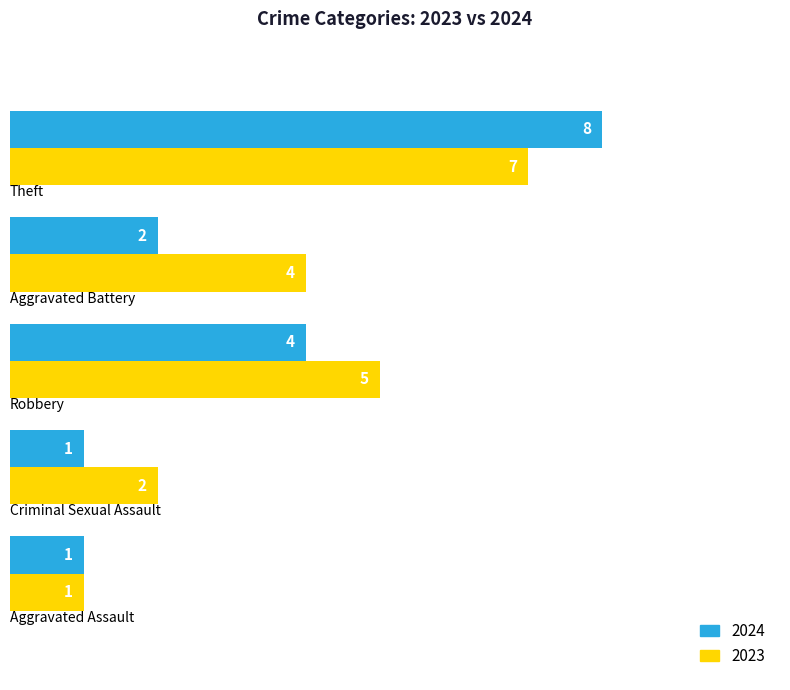

What are all the series names shown in the legend?

2024, 2023